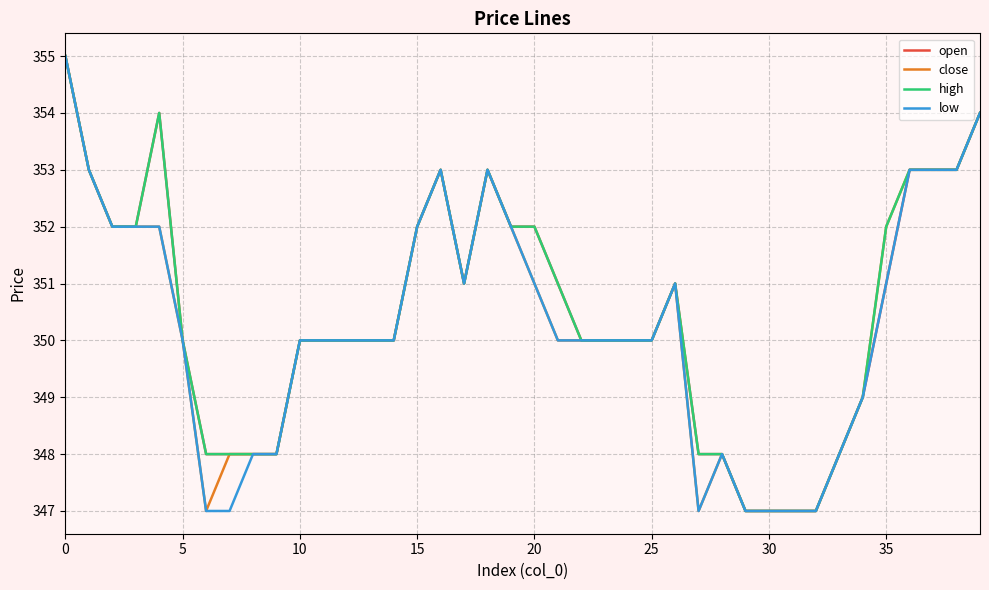

What is the maximum value shown in the chart?

355